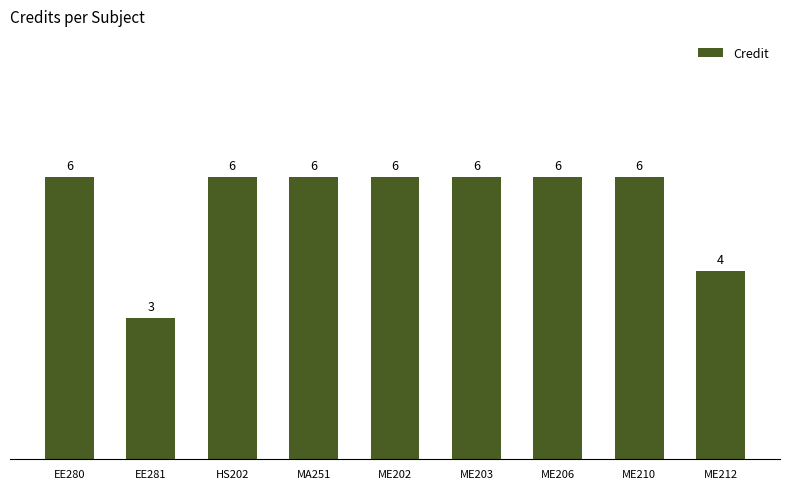

What is the minimum value shown in the chart?

3